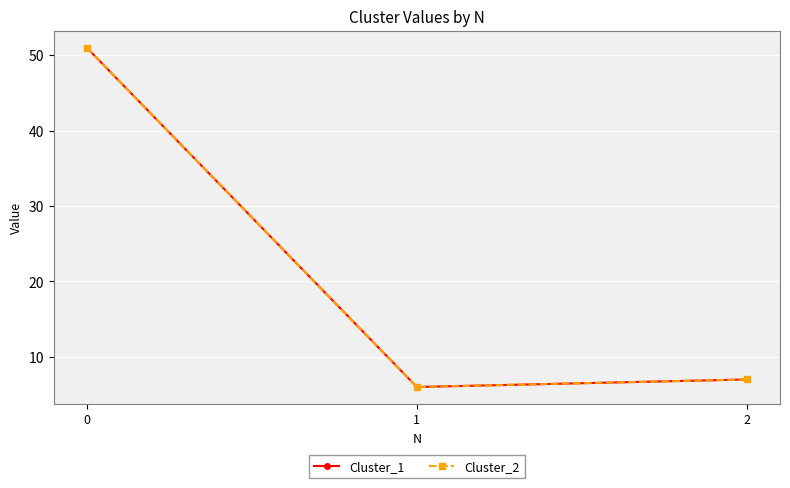

At which category does the chart reach its minimum across all series?

1